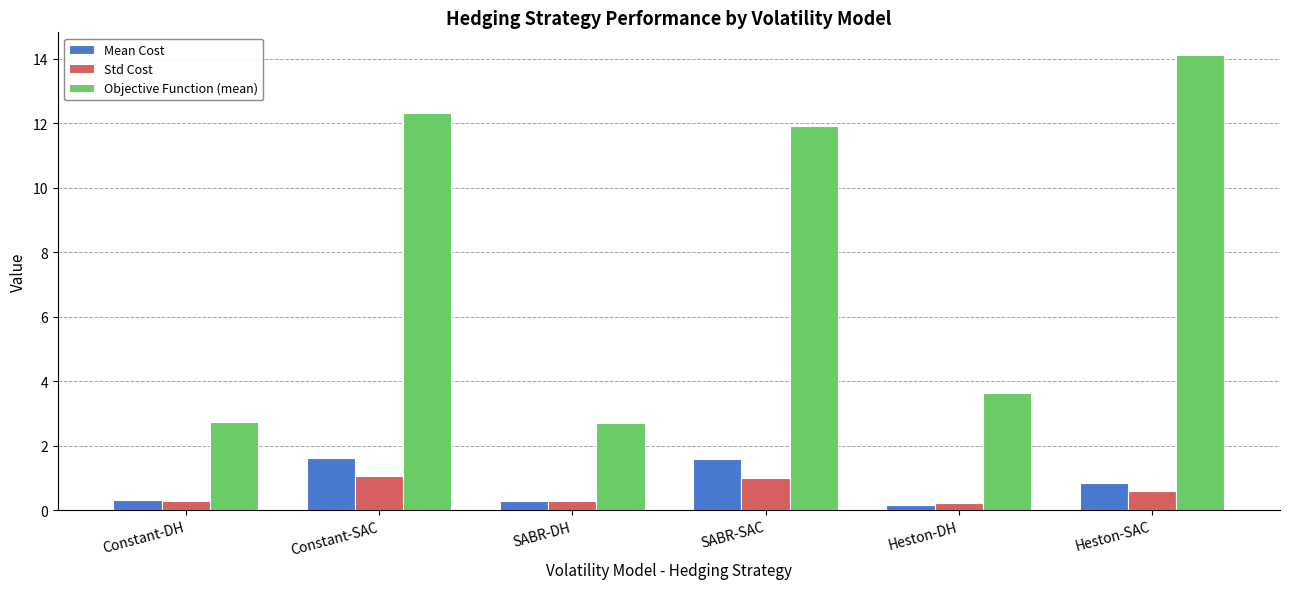

Which label corresponds to the largest value in the chart?

Heston-SAC